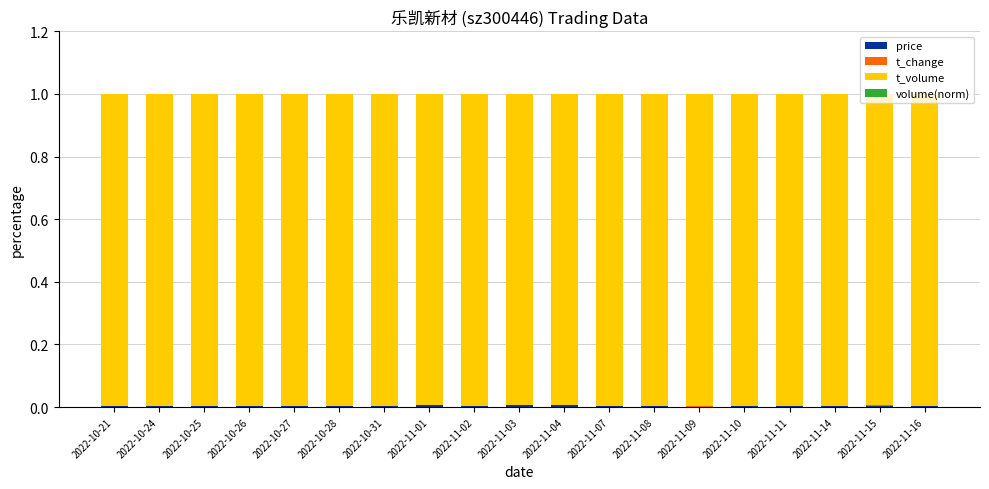

How many data points does each series have?

19